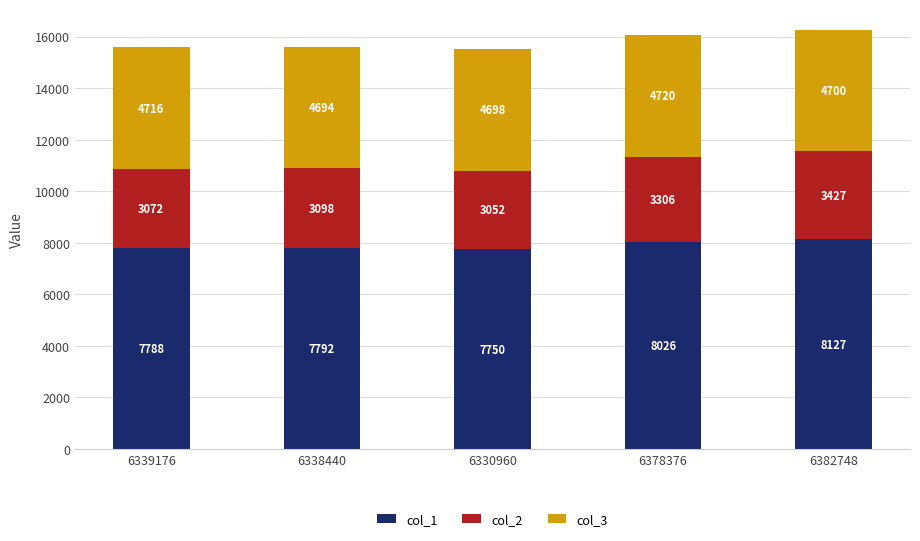

What is the maximum value for col_1?

8127